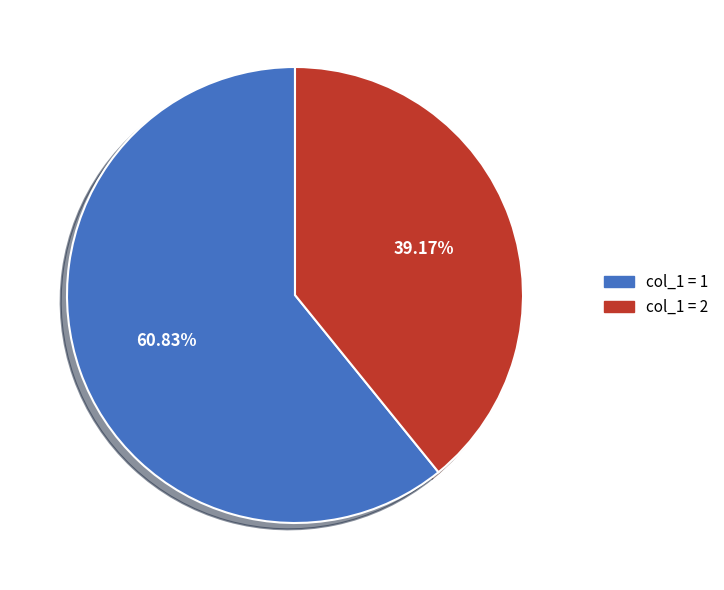

Does any single category account for the majority?

Yes